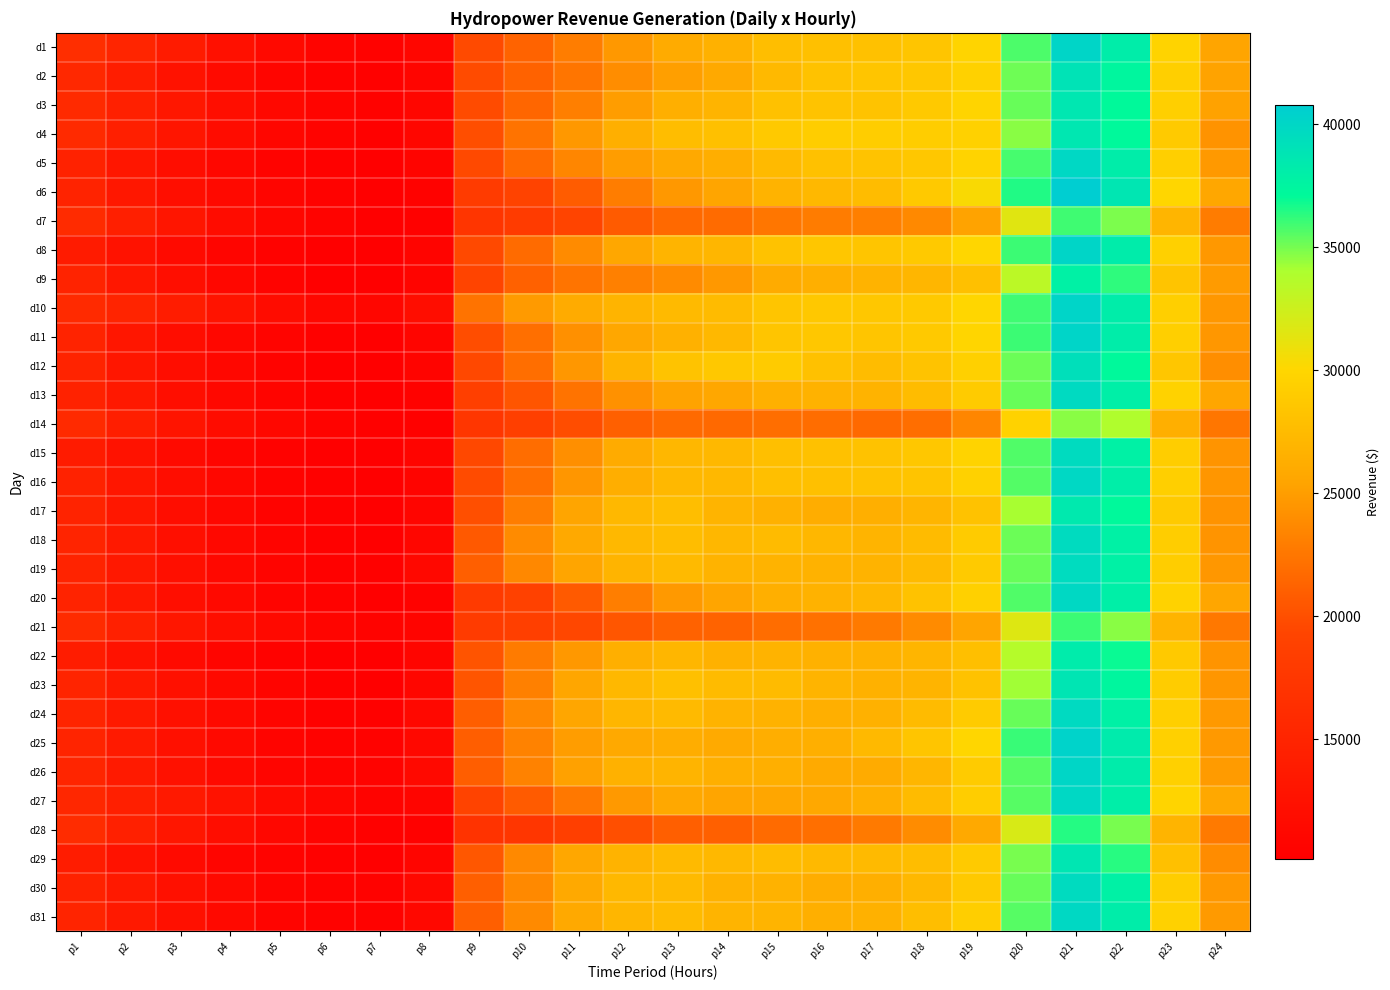

Rank the series by their maximum value, from lowest to highest.

d14, d7, d21, d28, d9, d22, d17, d3, d4, d29, d23, d2, d12, d19, d15, d18, d30, d13, d24, d20, d31, d5, d16, d27, d26, d1, d8, d10, d11, d25, d6